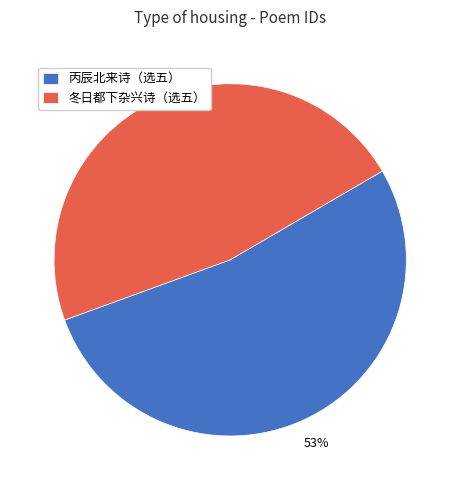

Is there any slice that represents more than half of the pie?

Yes